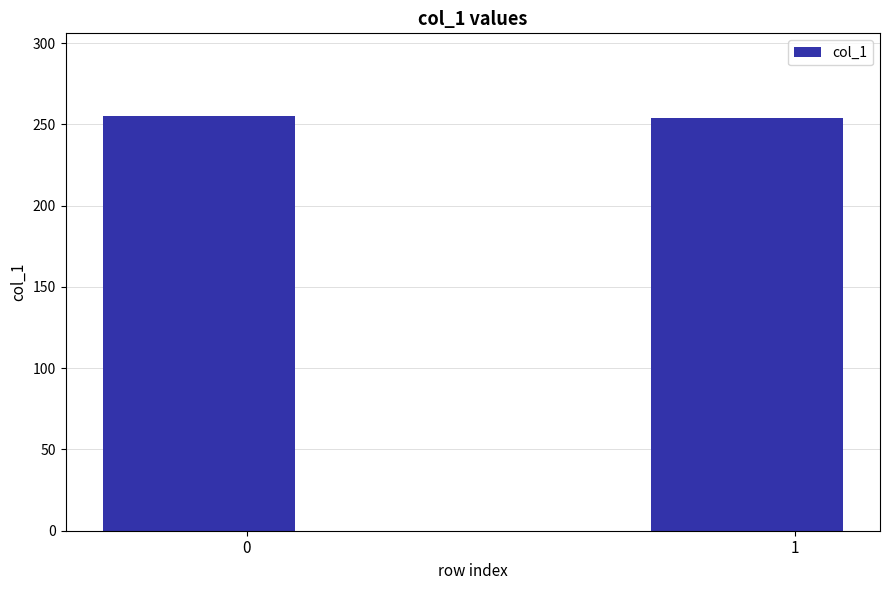

What is the value of the 1st bar from the left?

255